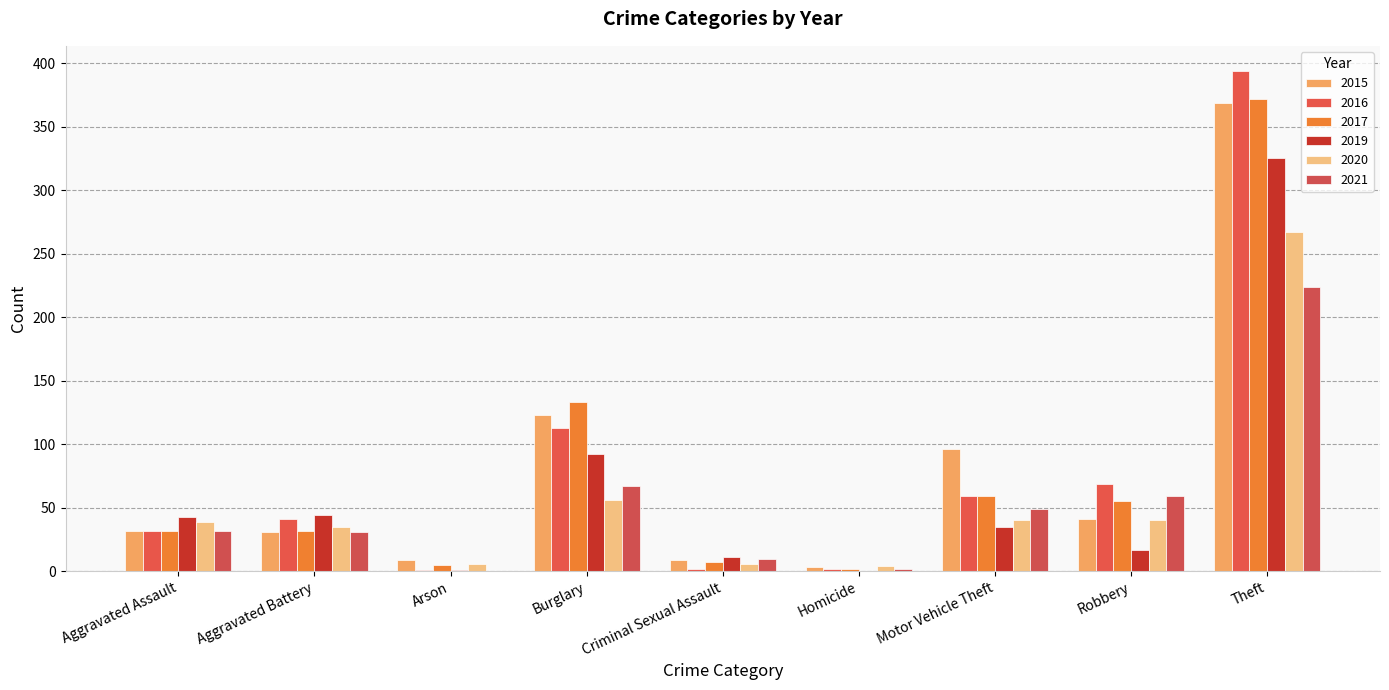

Which series changed the most between Criminal Sexual Assault and Motor Vehicle Theft?

2015